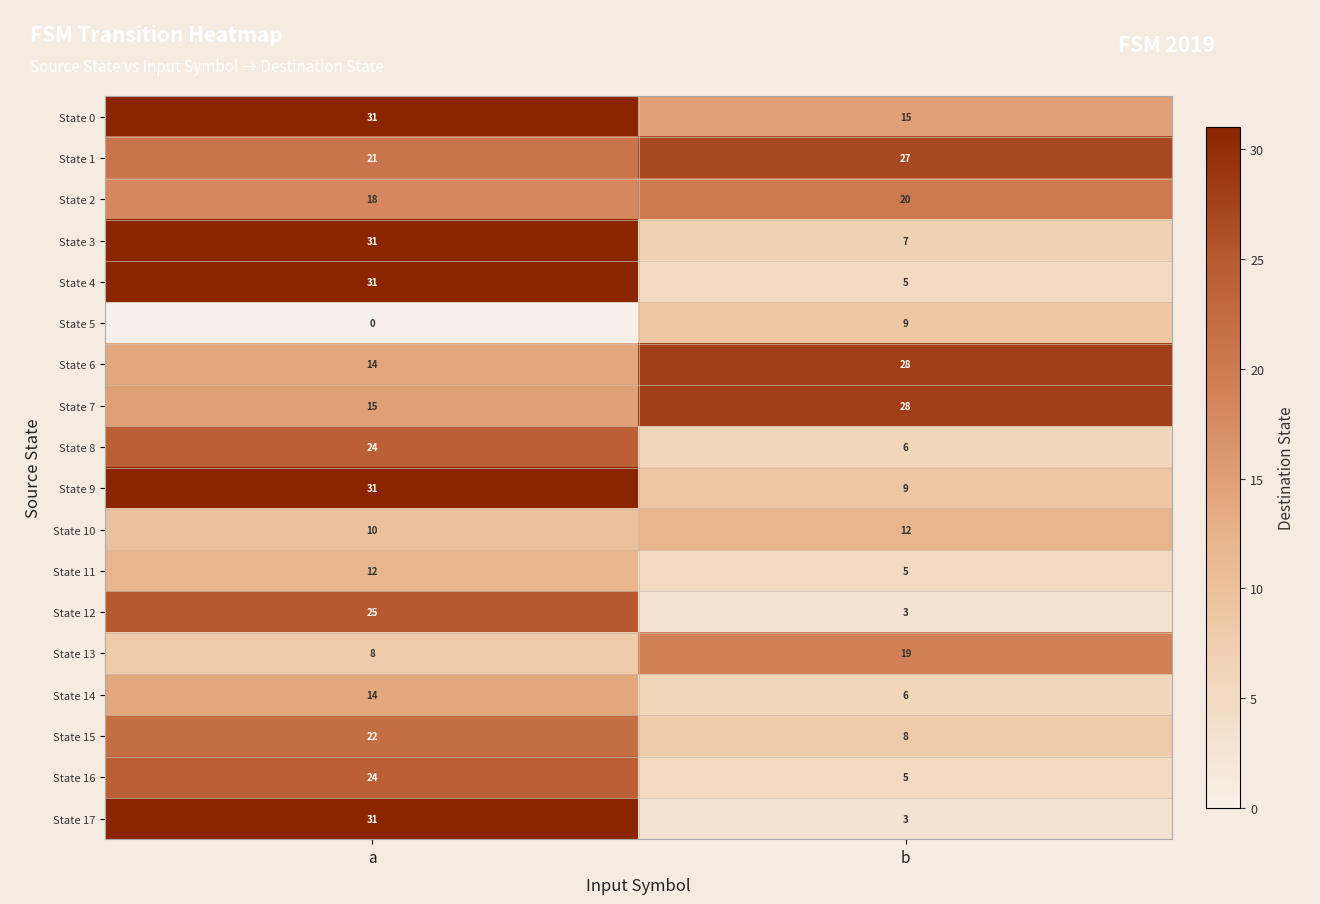

What value does the State 16 series have at a, to the nearest 10?

20